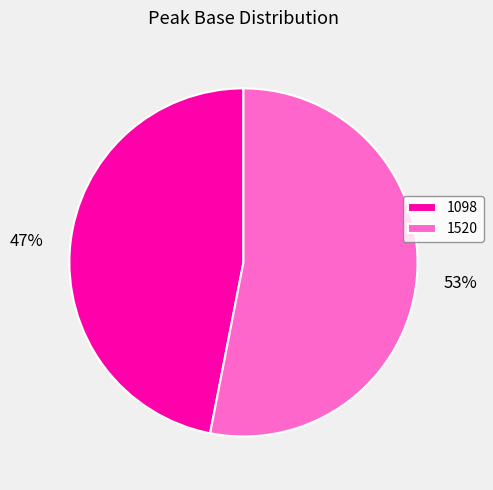

To the nearest percent, what is the average slice percentage?

50%